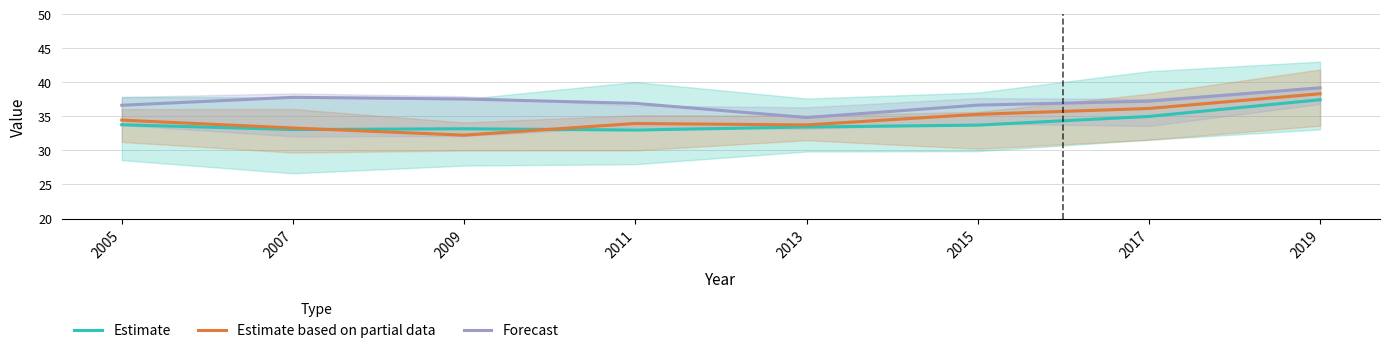

List the series in order of their peak value, lowest first.

Estimate, Estimate based on partial data, Forecast